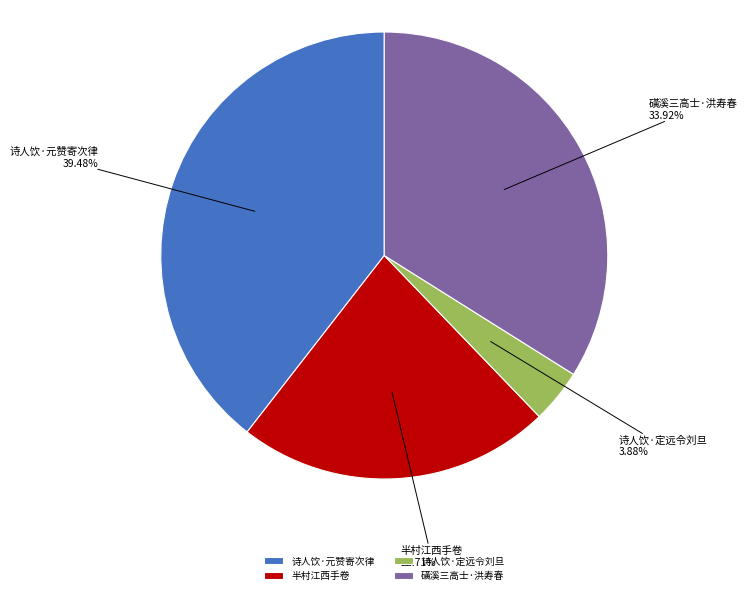

To the nearest percent, what is the difference between the largest and smallest slice percentages?

36%